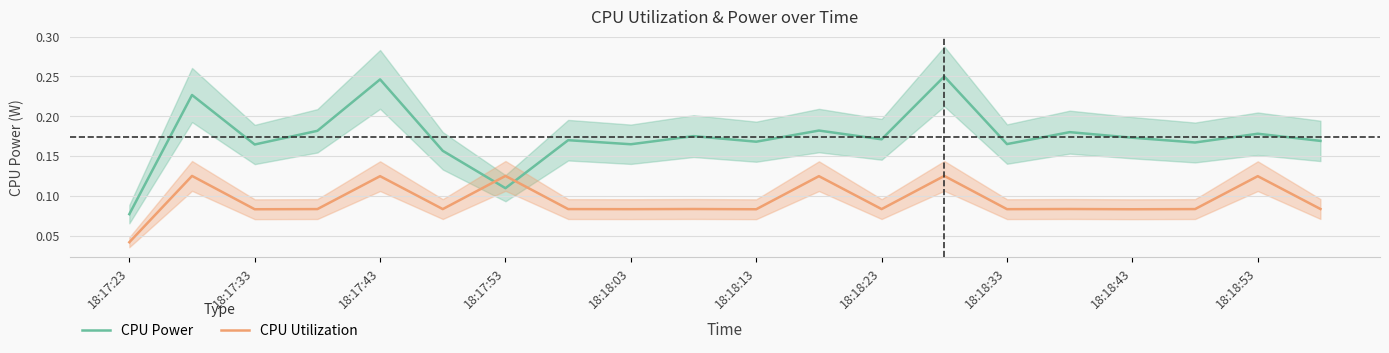

In CPU Utilization, how many points are higher than both neighbors (excluding endpoints)?

8